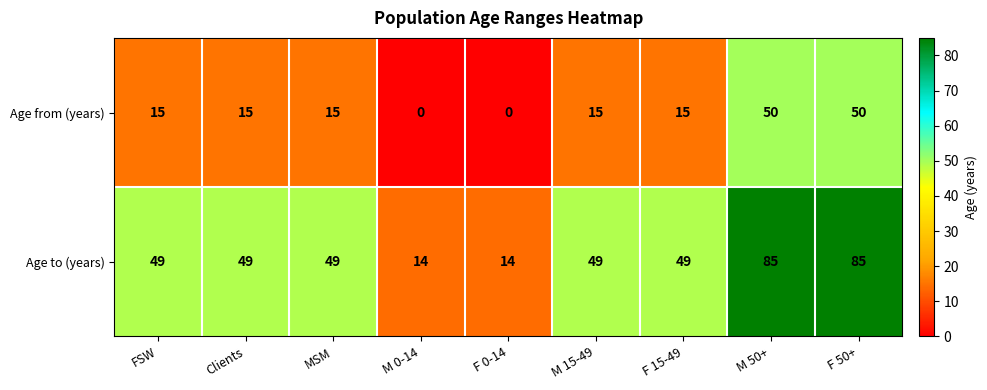

What is the sum of the Age from (years) values at FSW and MSM?

30